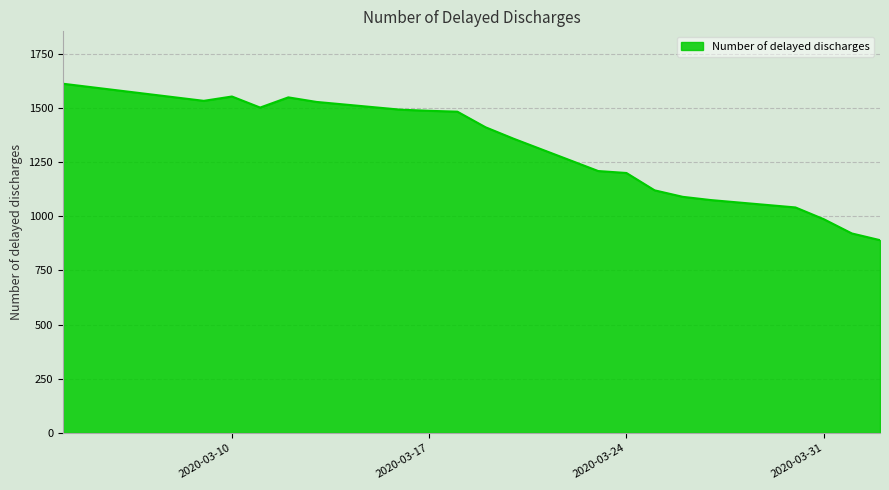

What is the maximum value shown in the chart?

1612